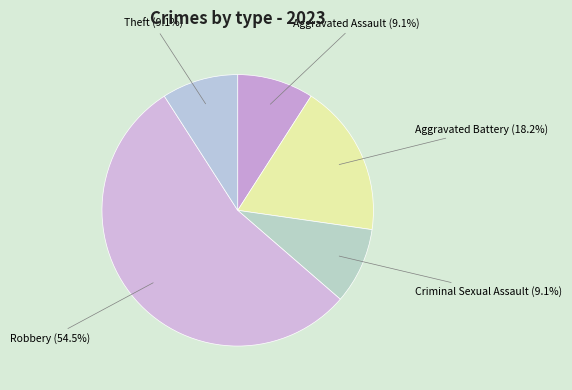

What is the largest slice in the pie chart?

Robbery